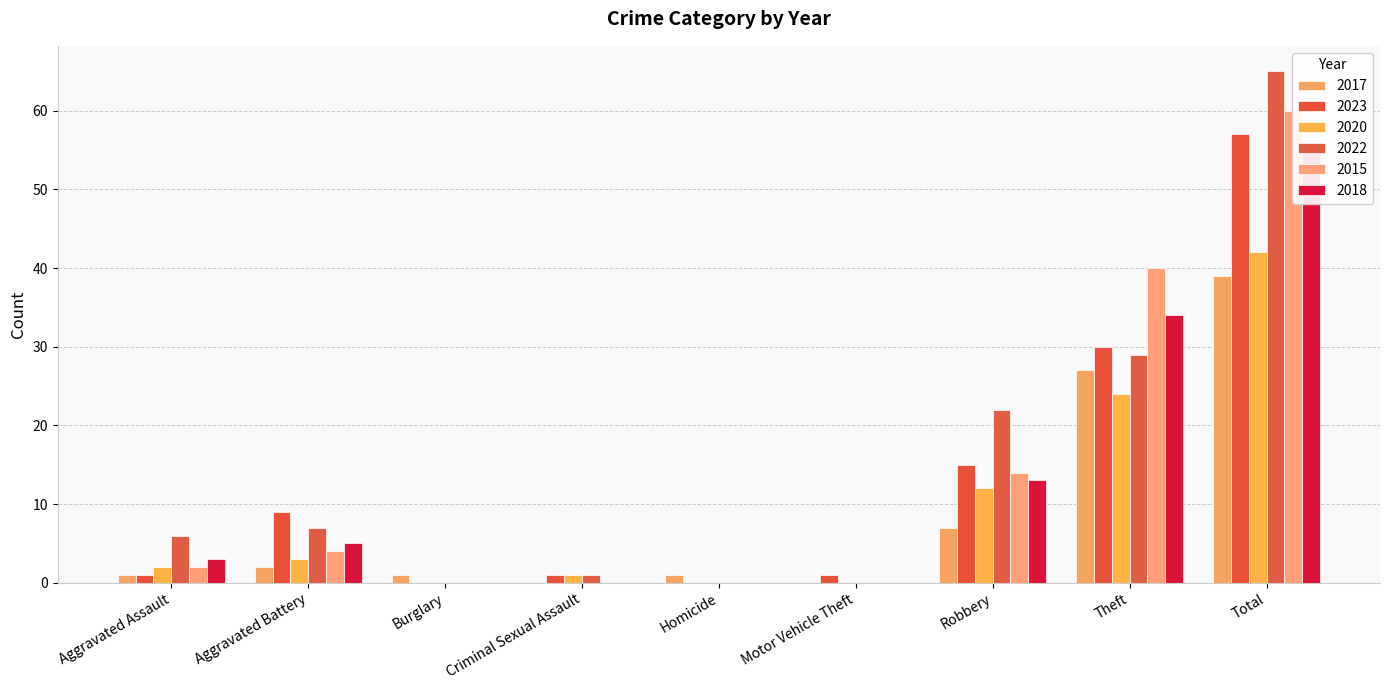

Which category has the highest value across all series?

Total